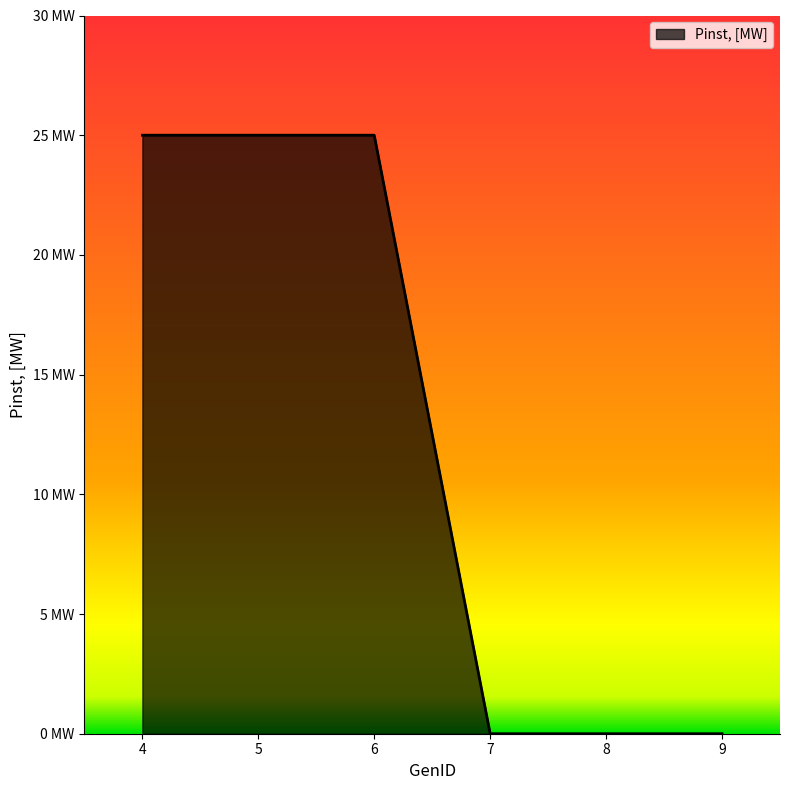

The value at 8 is -11. True or false?

False